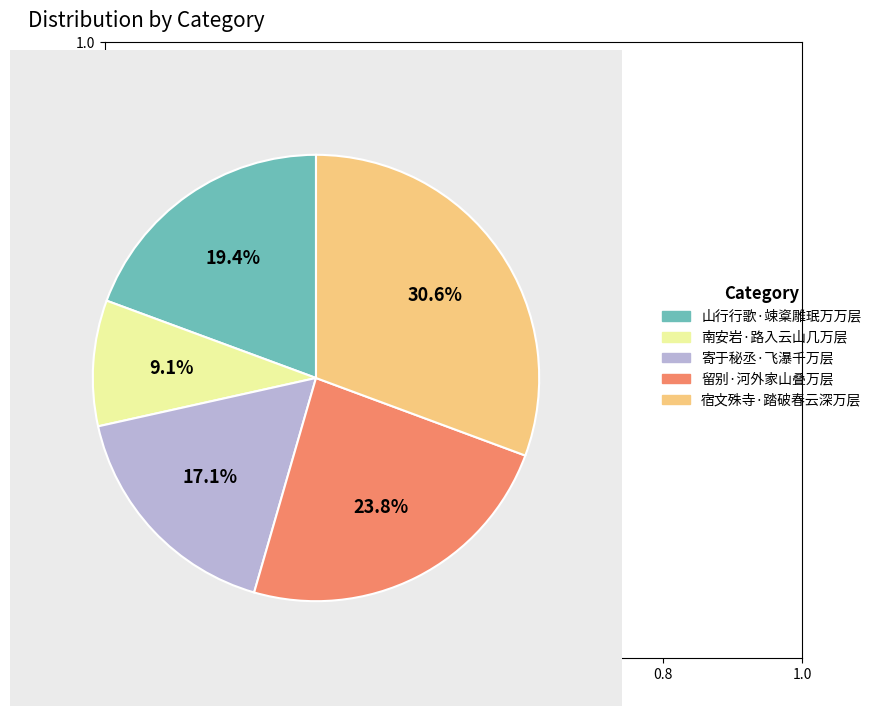

How many slices are in this pie chart?

5